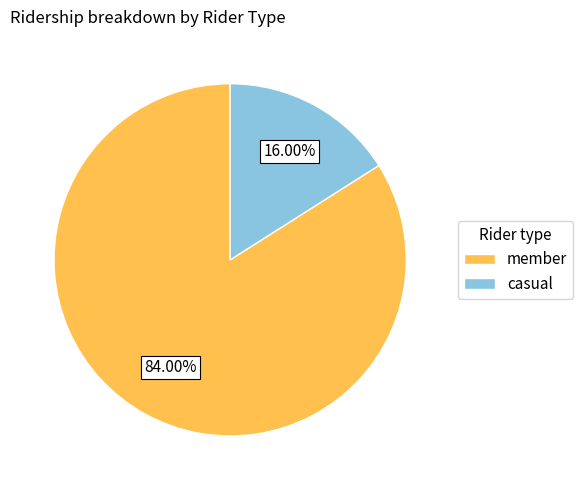

Which slice is the smallest?

casual